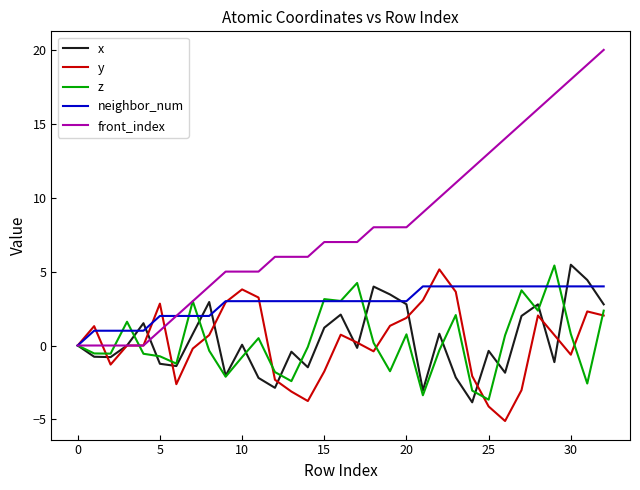

How many lines are shown in the chart?

5